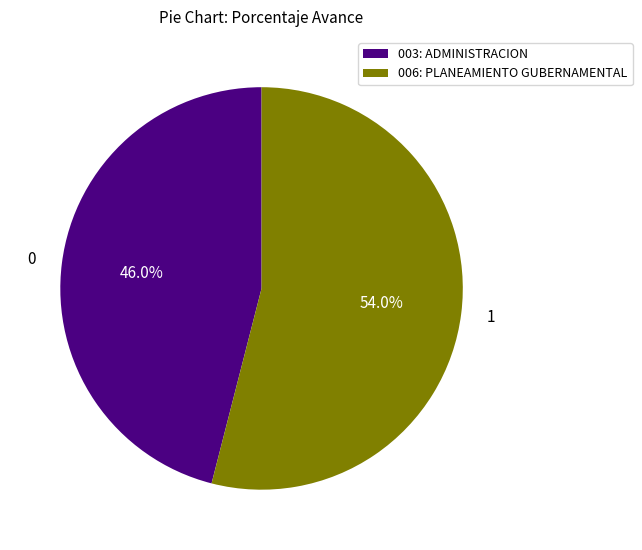

What is the smallest slice in the pie chart?

003: ADMINISTRACION